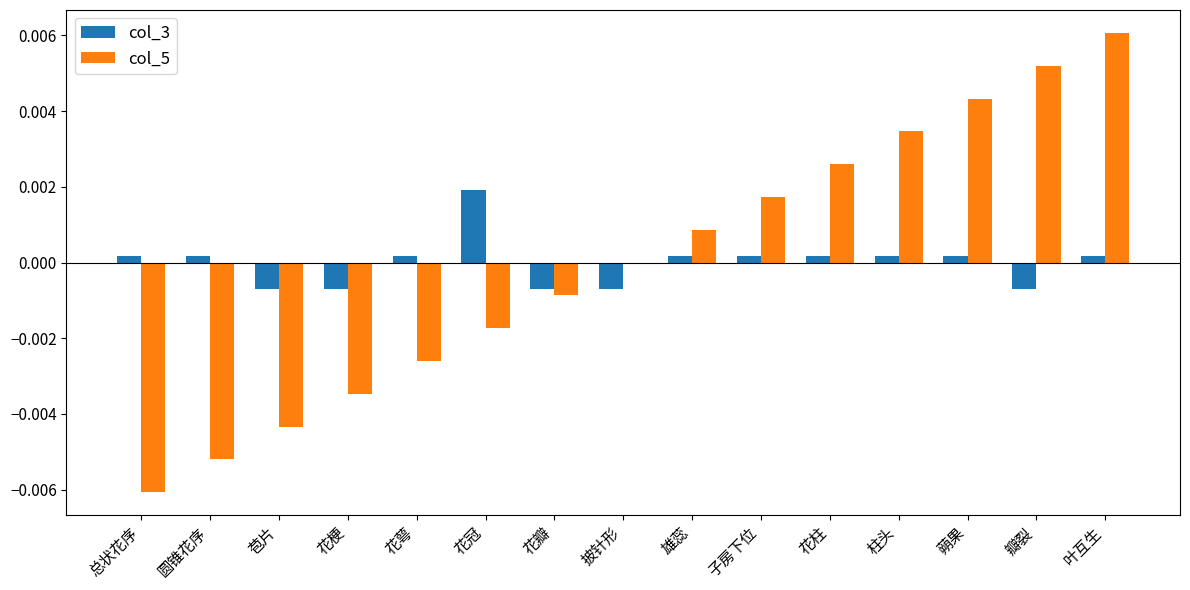

At which label does col_5 reach its peak?

叶互生